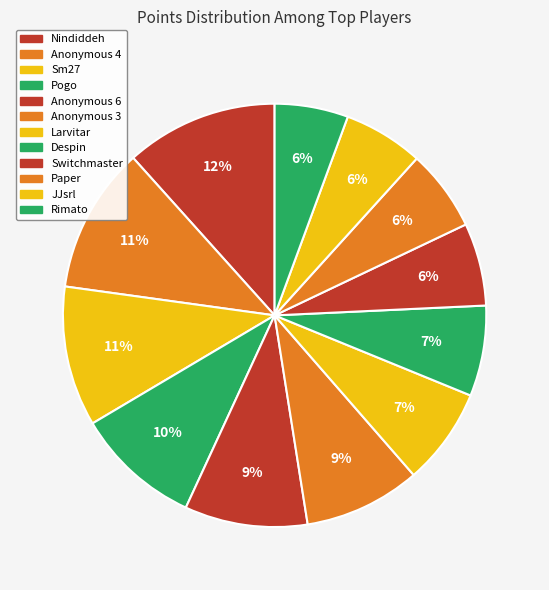

Which has a higher value, Nindiddeh or Anonymous 3?

Nindiddeh